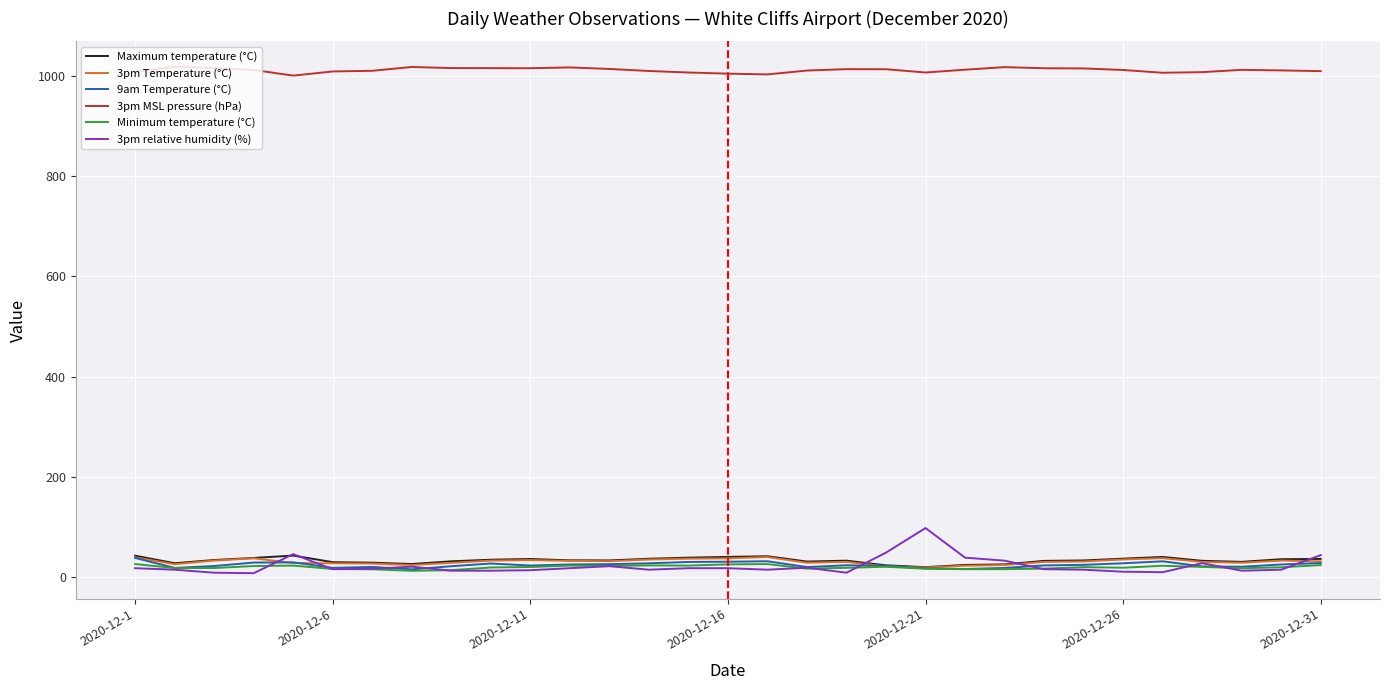

What is the difference between the maximum and minimum values in the Maximum temperature (°C) series?

23.1